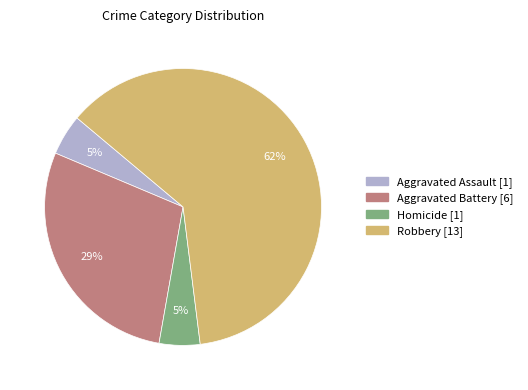

What is the ratio of the value at Homicide to the value at Aggravated Assault?

1.0